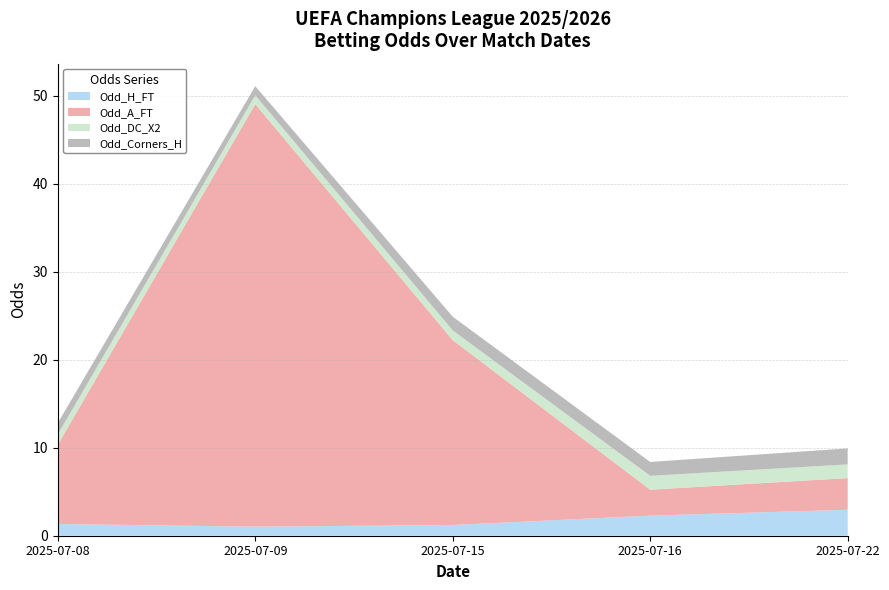

Reading right to left, transcribe all the data shown in this chart.

Odd_H_FT: 3.0	2.3	1.2	1.0	1.3
Odd_A_FT: 3.6	3.0	21.0	48.0	9.0
Odd_DC_X2: 1.6	1.6	1.1	1.0	1.2
Odd_Corners_H: 1.8	1.6	1.6	1.0	1.3